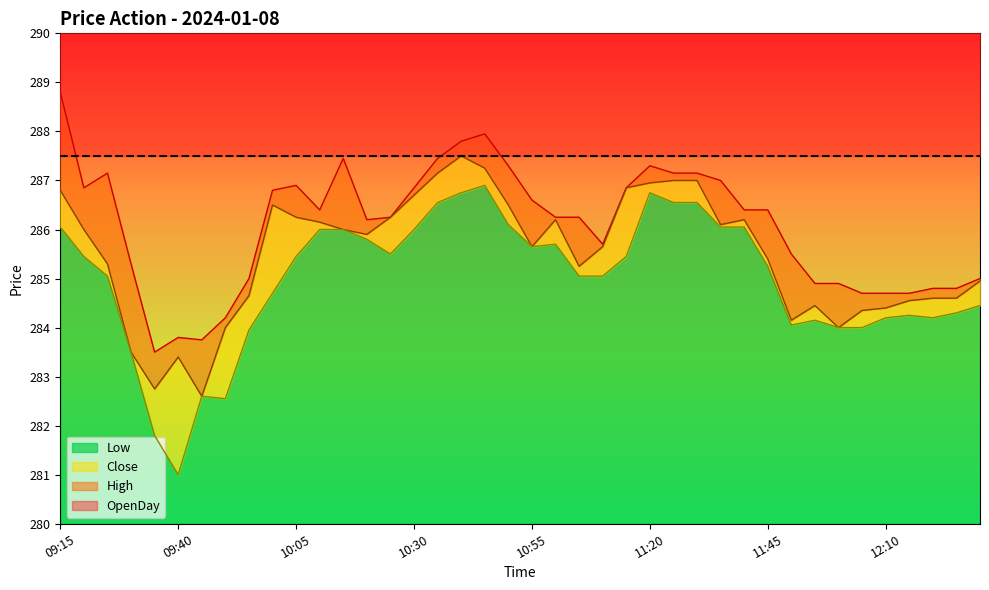

How many interior local peaks does the Low series have?

6